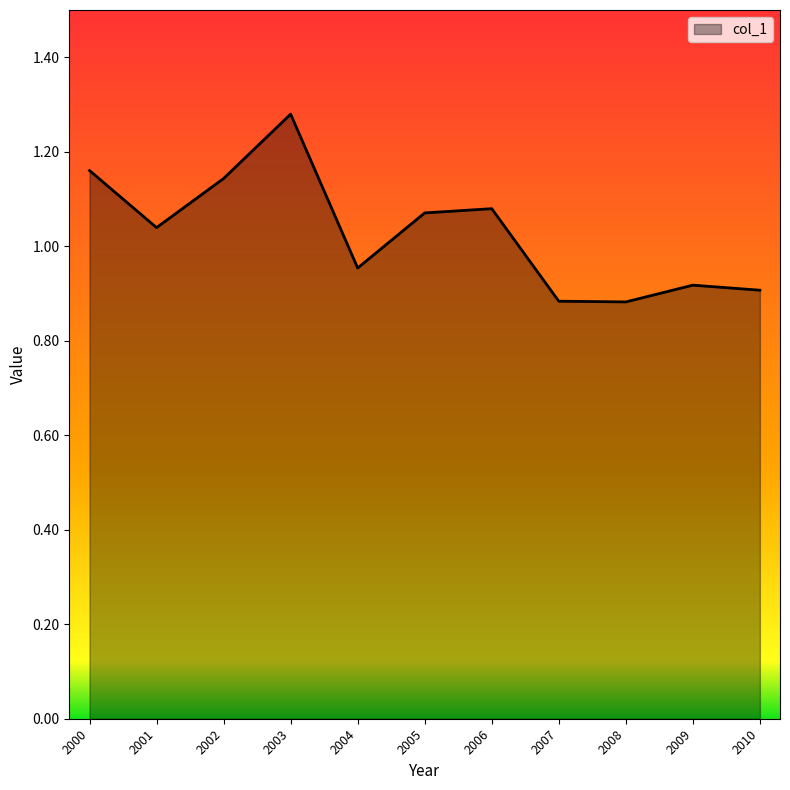

Between 2000 and 2007, which is larger?

2000